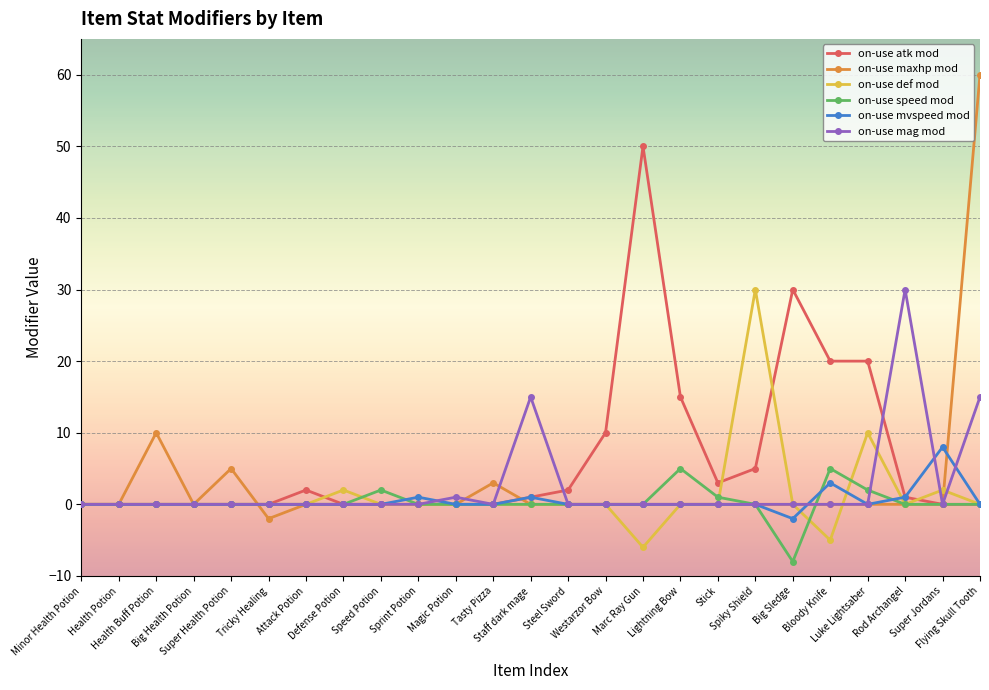

Which series changed the most between Super Health Potion and Speed Potion?

on-use maxhp mod